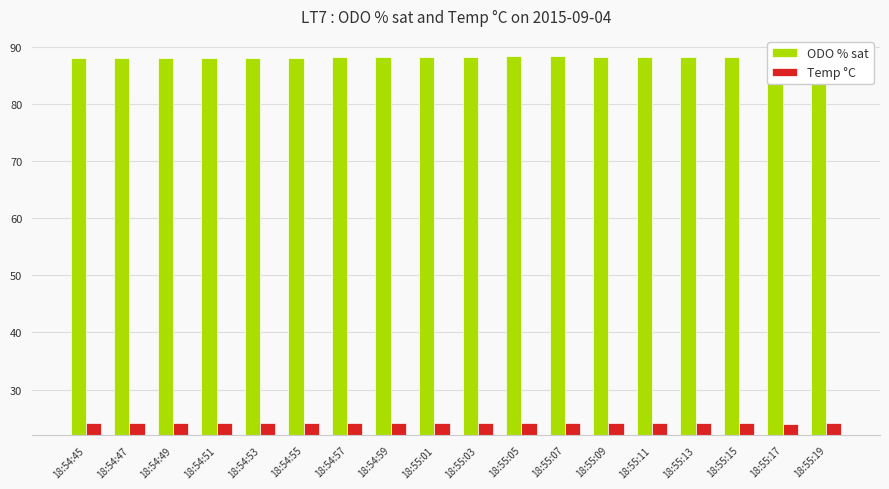

What is the label of the 1st bar from the right?

18:55:19